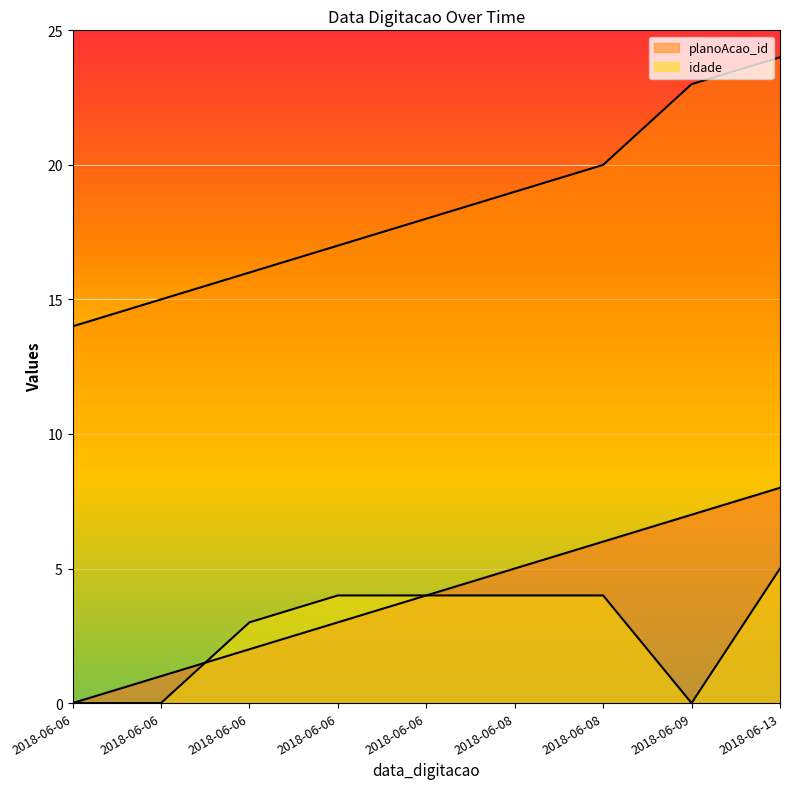

Which series has the largest range (max minus min)?

planoAcao_id